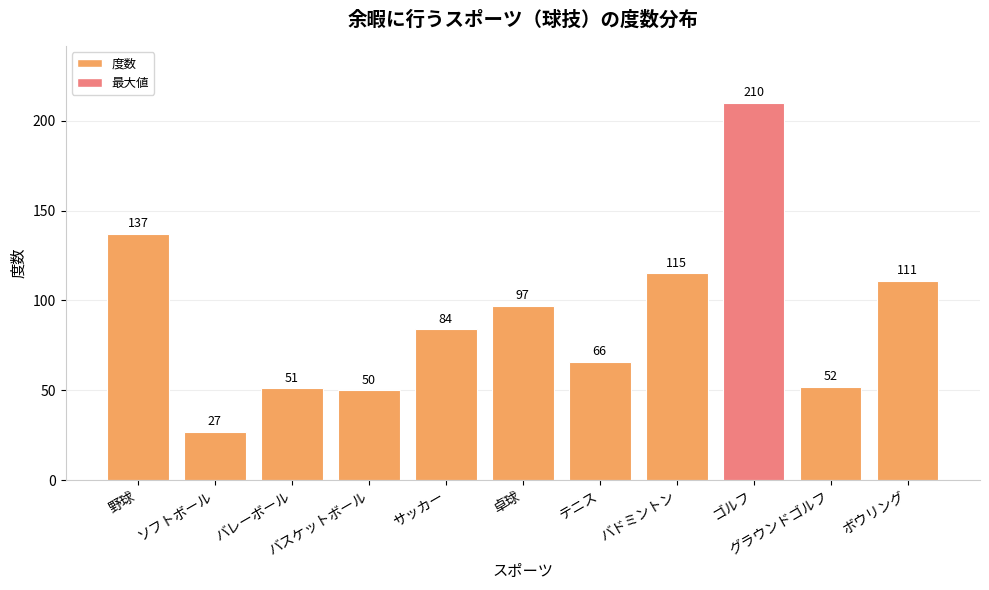

What is the greatest value displayed?

210